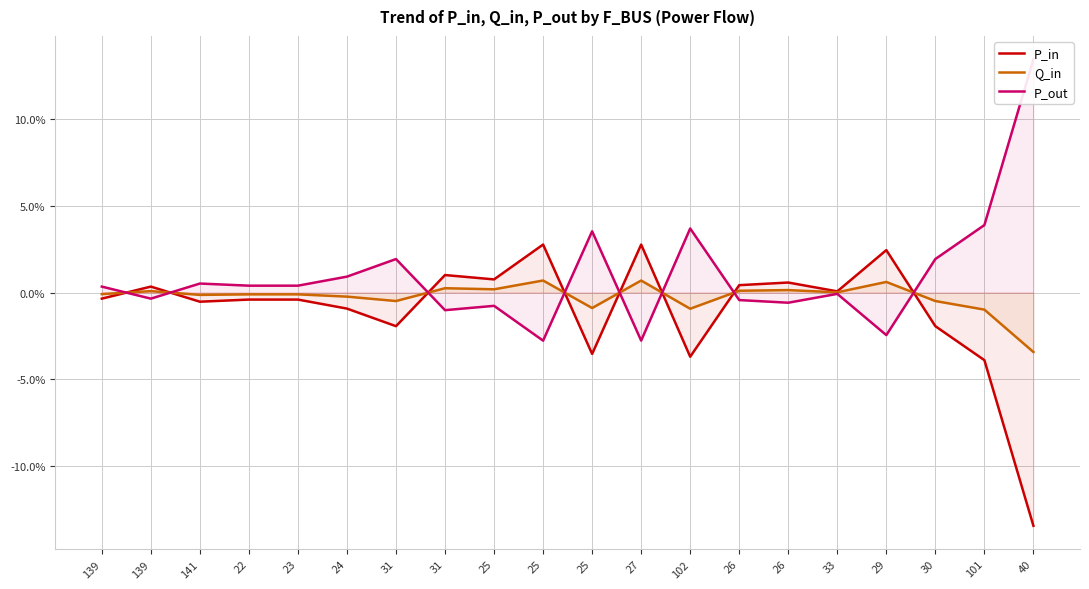

At how many categories does at least one series exceed 0?

20